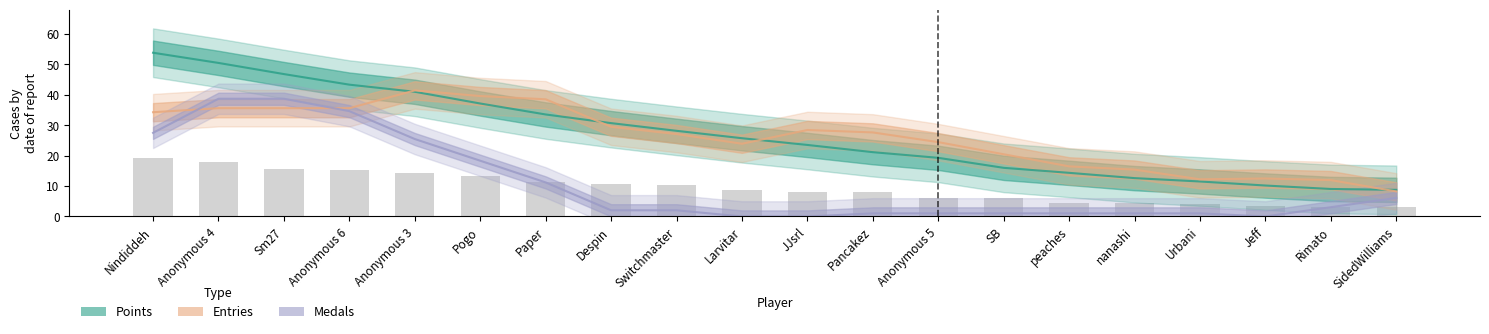

Does the chart contain stacked bars?

No